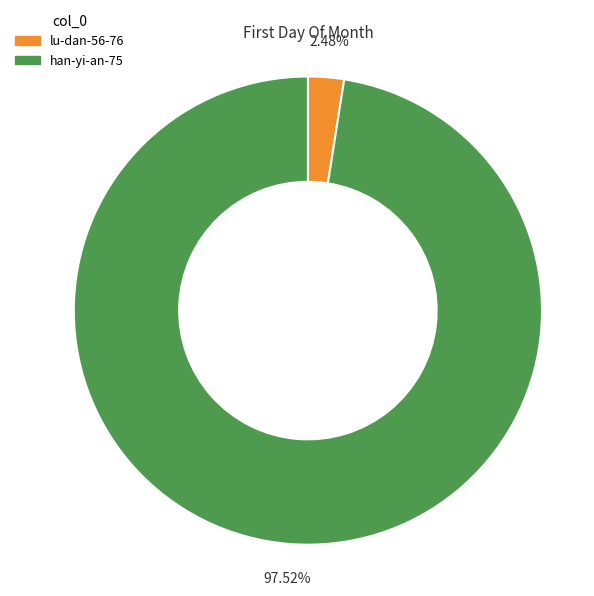

To the nearest percent, what portion does lu-dan-56-76 represent?

2%